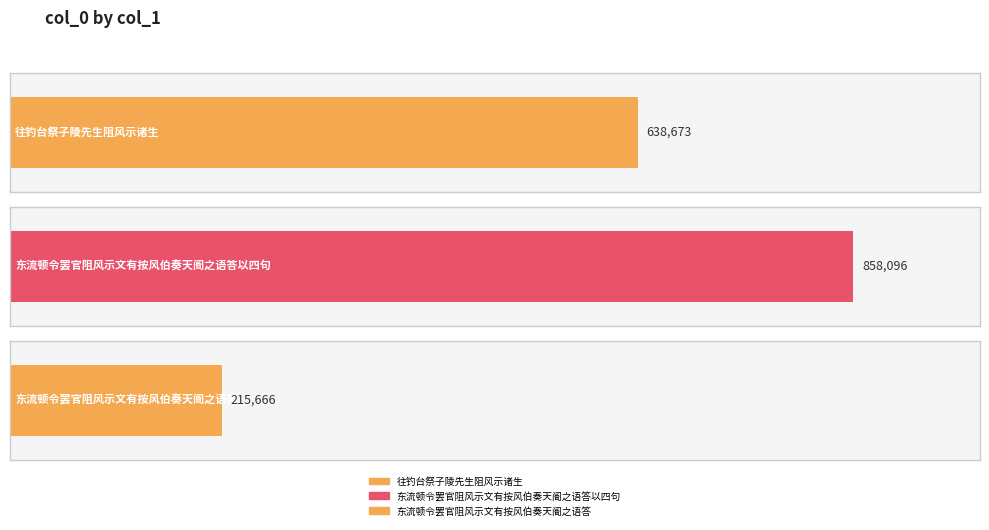

How many bars are there in total?

3